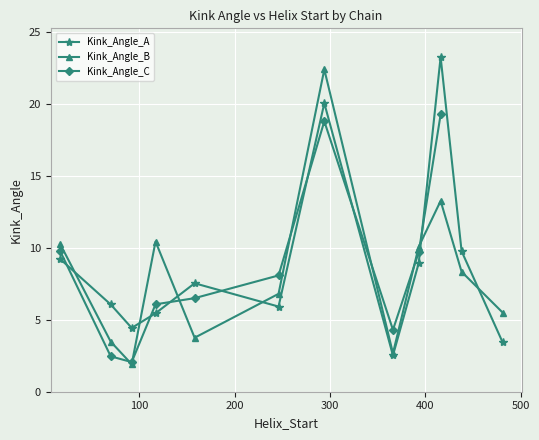

At which category does Kink_Angle_B reach its first local valley?

92